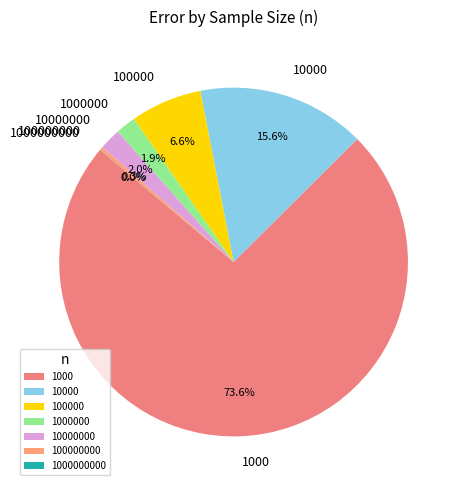

Between 1000 and 10000000, which is larger?

1000